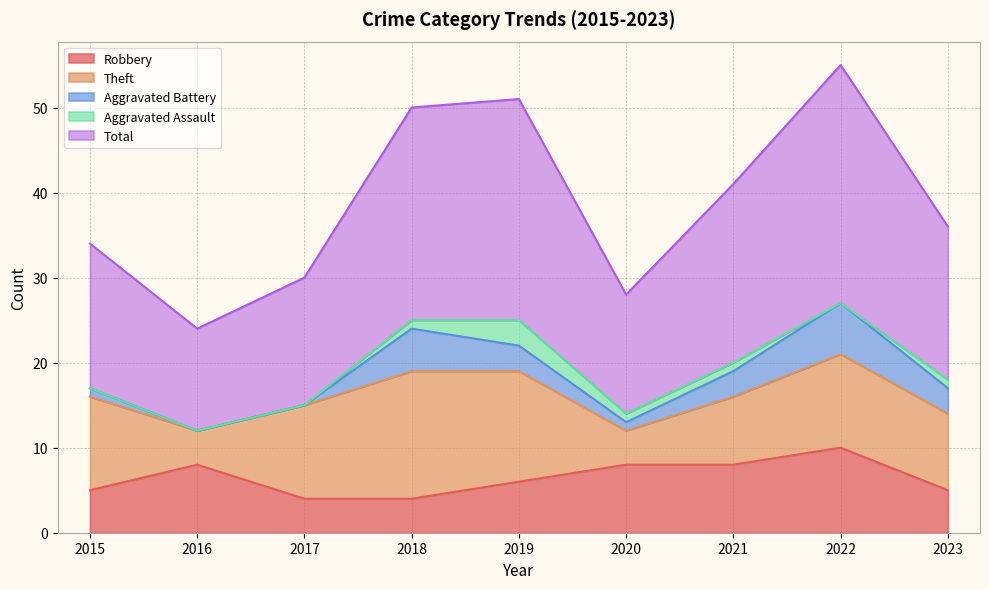

What is the difference between the second highest and minimum values in the Robbery series?

4